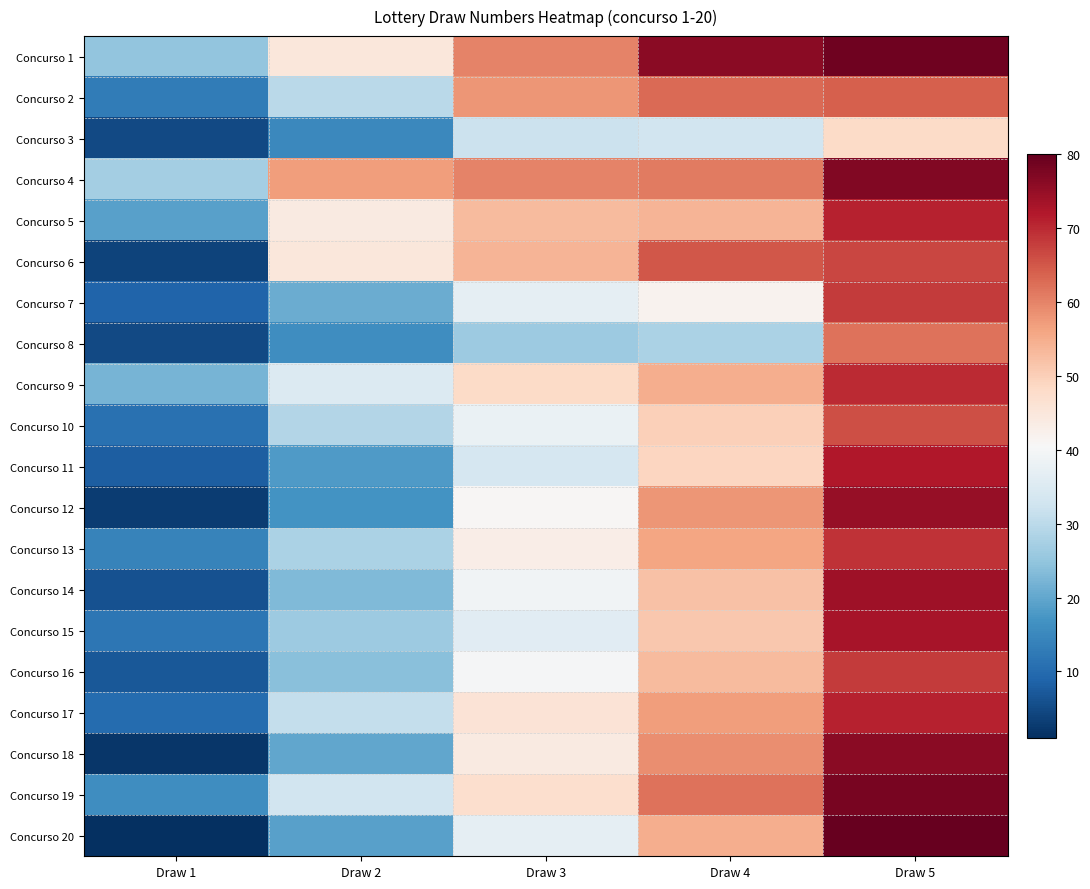

How many categories are shown in the chart?

5